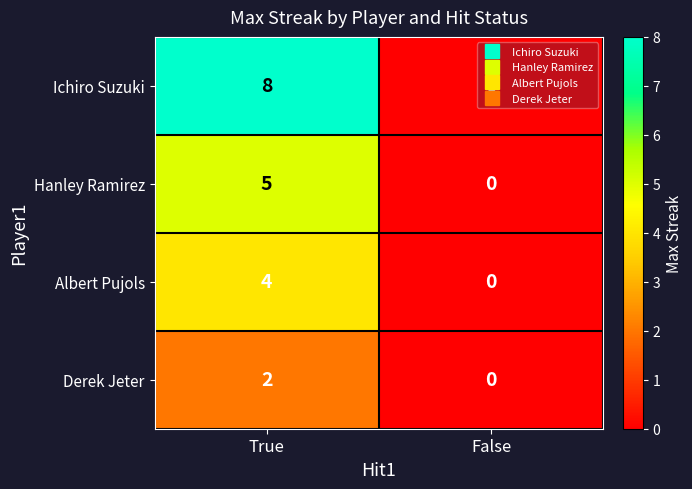

Rank the series by their maximum value, from highest to lowest.

Ichiro Suzuki, Hanley Ramirez, Albert Pujols, Derek Jeter